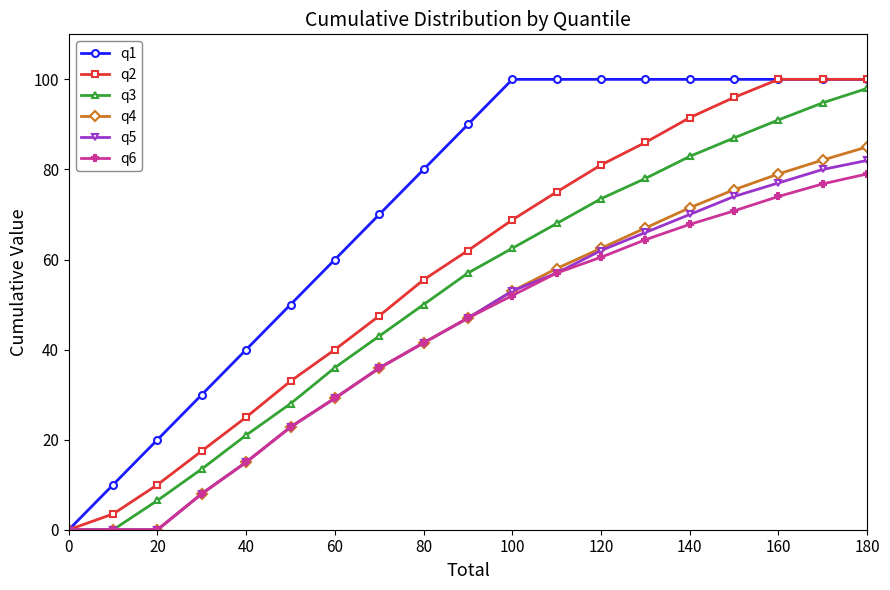

Which series has the largest total across all categories?

q1